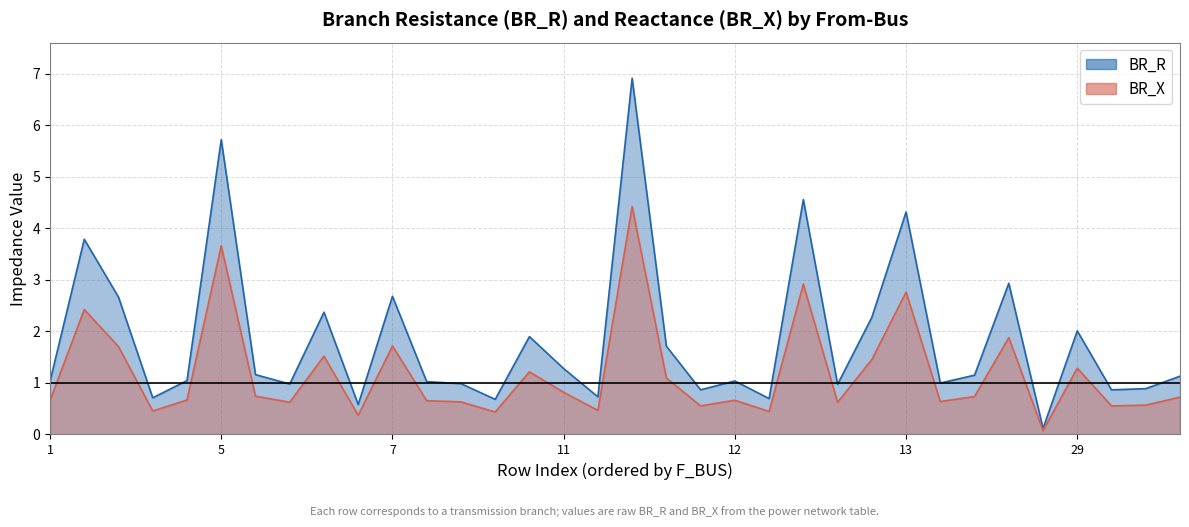

Which has a higher value, 35 or 41?

35